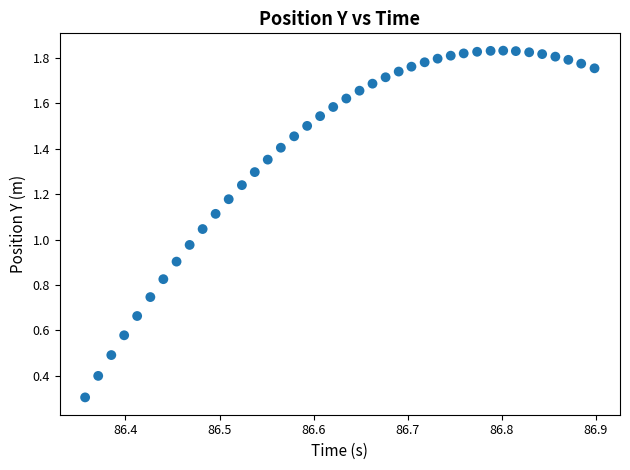

What is the range of X values (max minus min)?

0.5